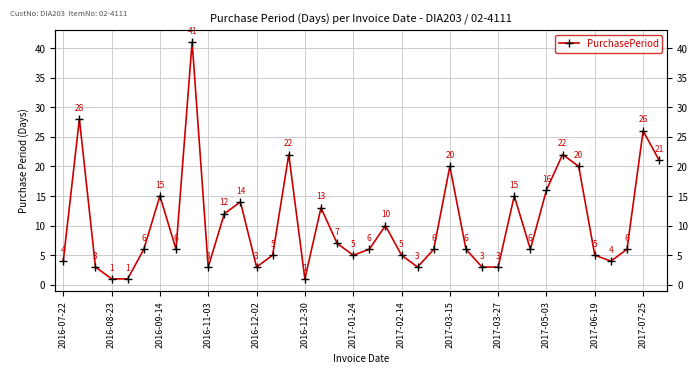

How many lines are shown in the chart?

1